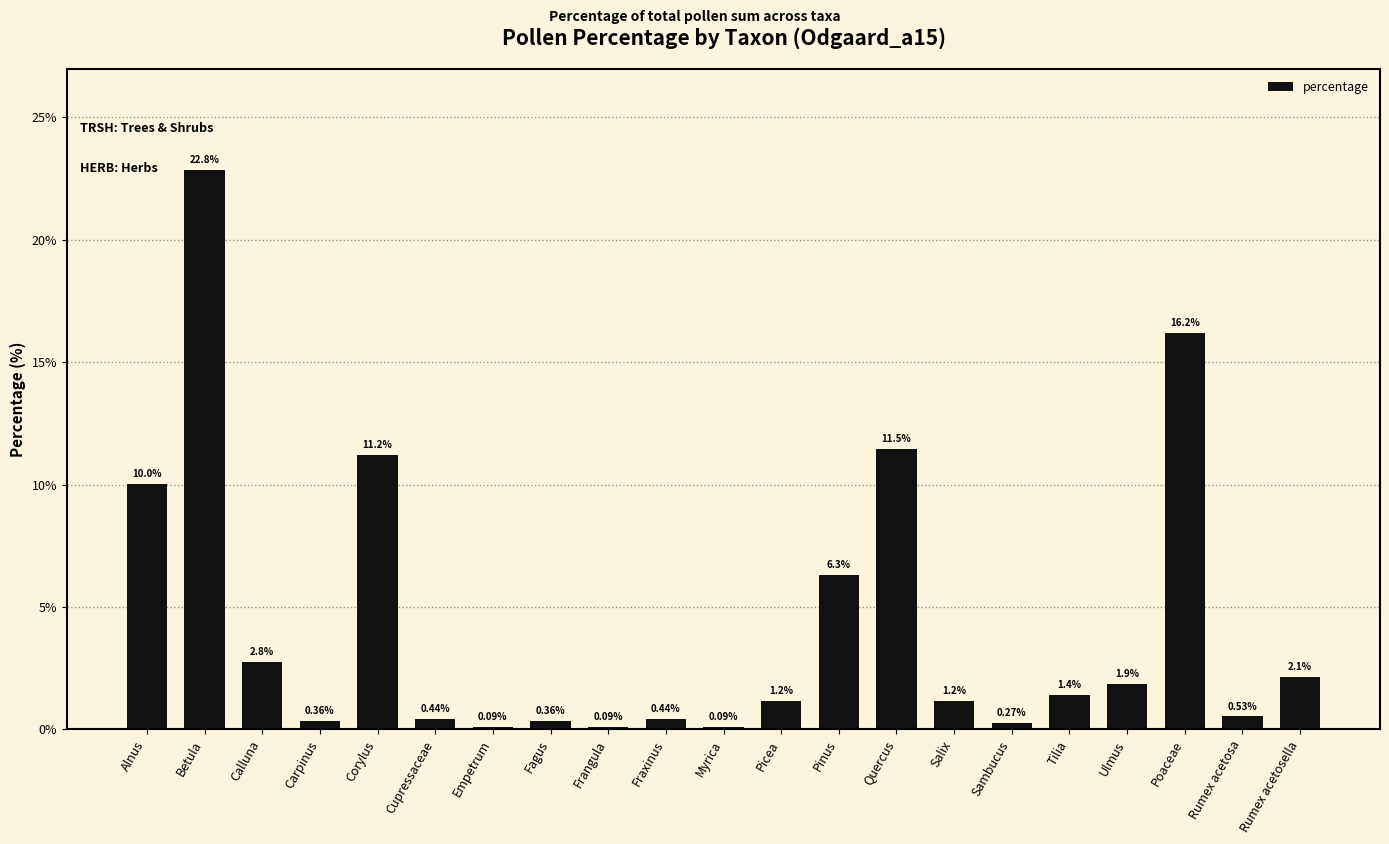

What is the sum of the values at Rumex acetosella and Frangula?

2.2